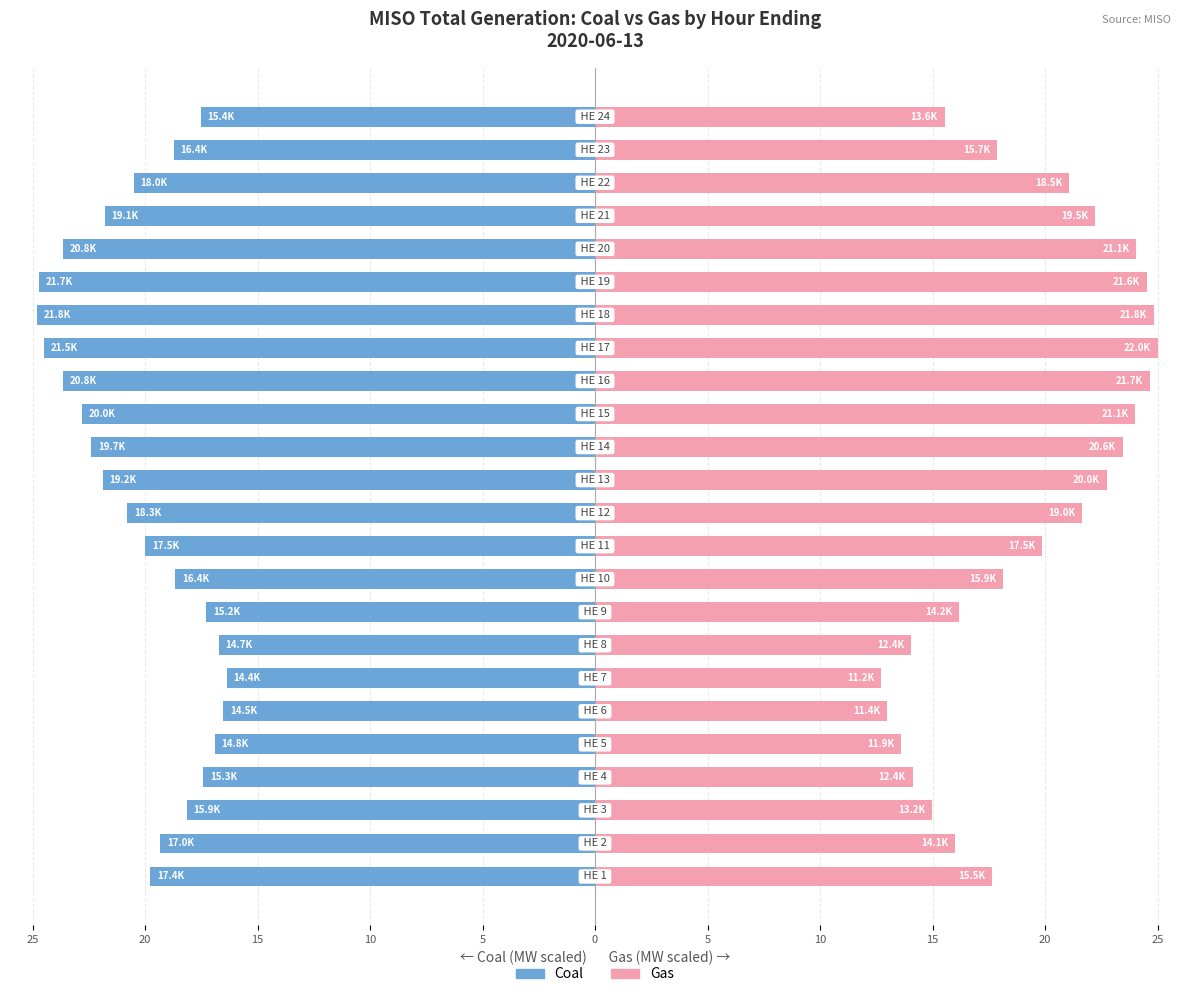

True or false: Gas has a value of 36.7 at 19.

False